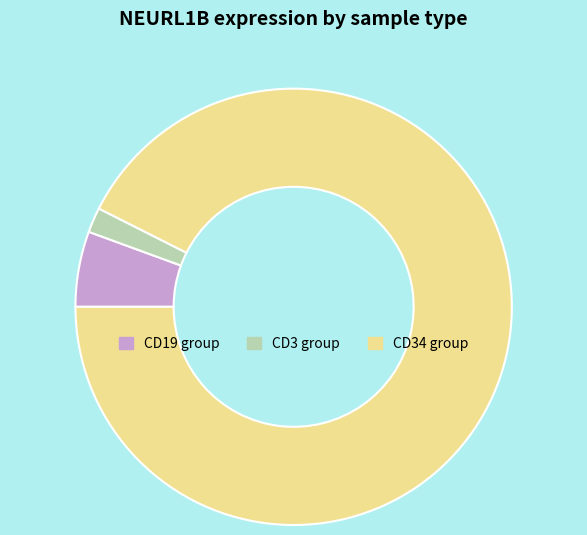

The CD3 group slice represents 2% of the pie. True or false?

True